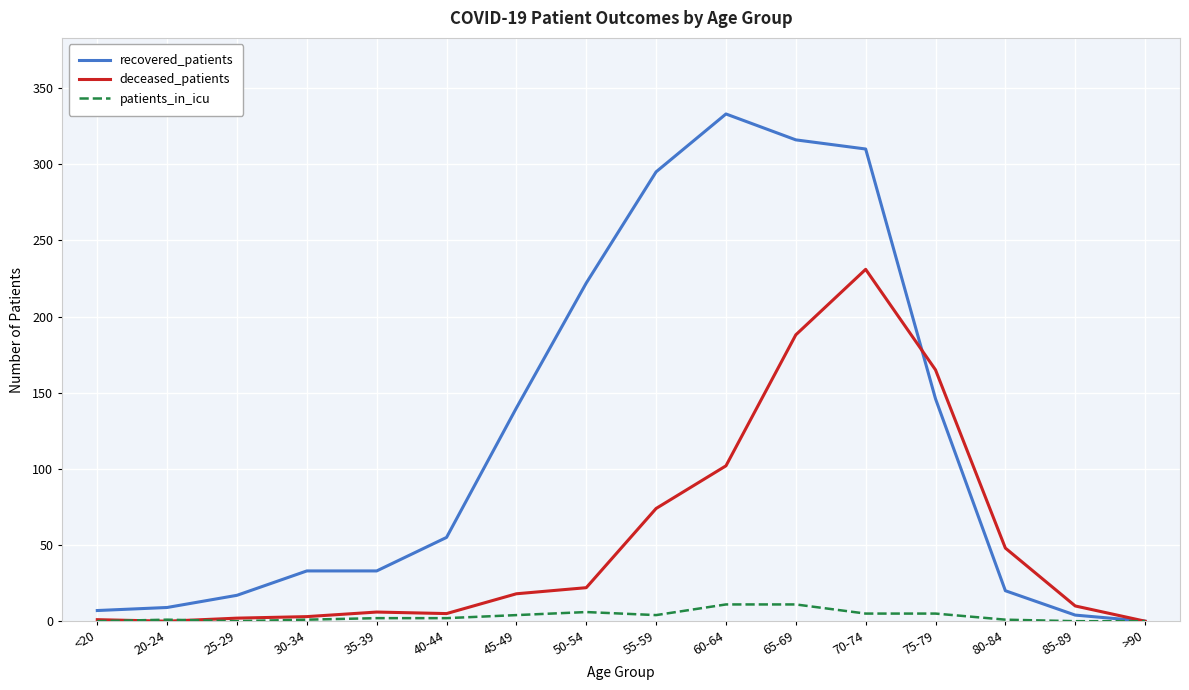

What is the spread (max minus min) of values at 35-39?

31